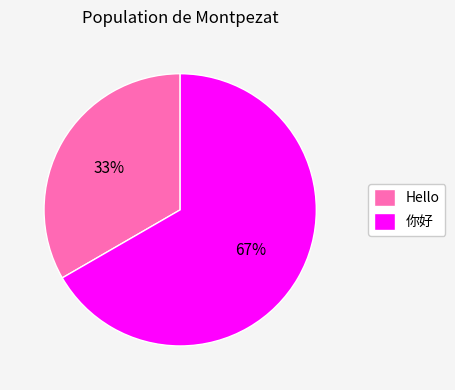

To the nearest percent, what portion does 你好 represent?

67%